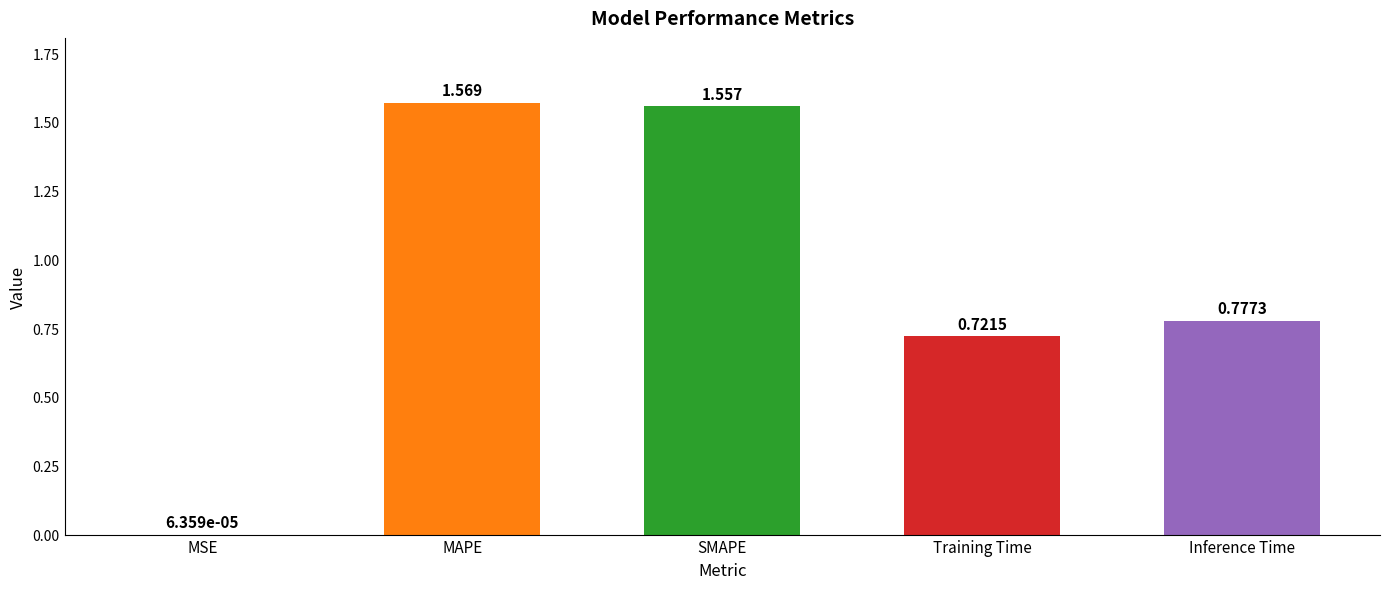

Count the number of categories in the chart.

5